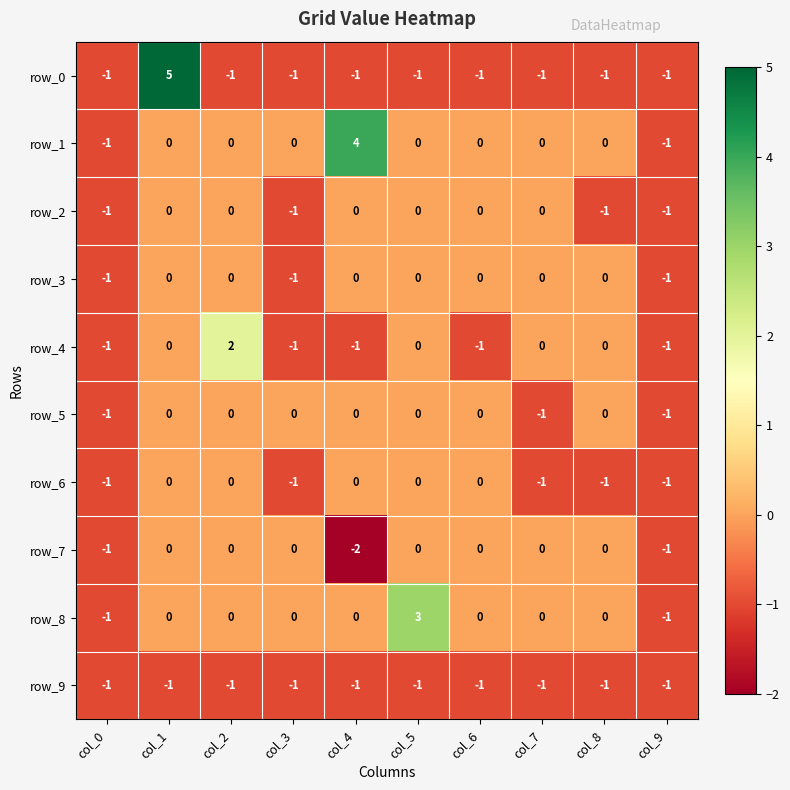

The row_8 series shows 0 at col_2. True or false?

True